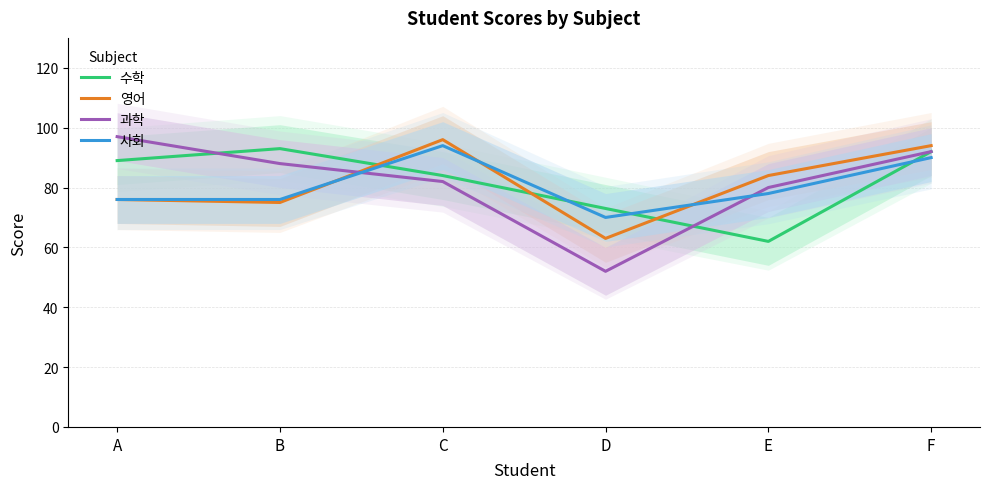

True or false: 수학 has a value of 42 at B.

False